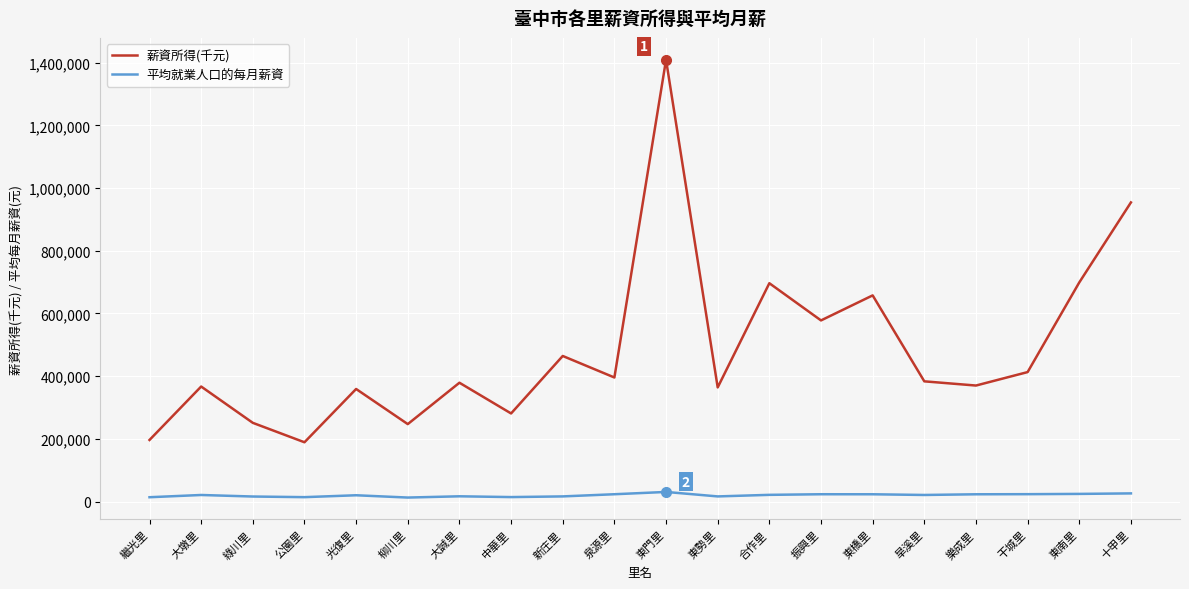

Rank the series by their average value, from highest to lowest.

薪資所得(千元), 平均就業人口的每月薪資